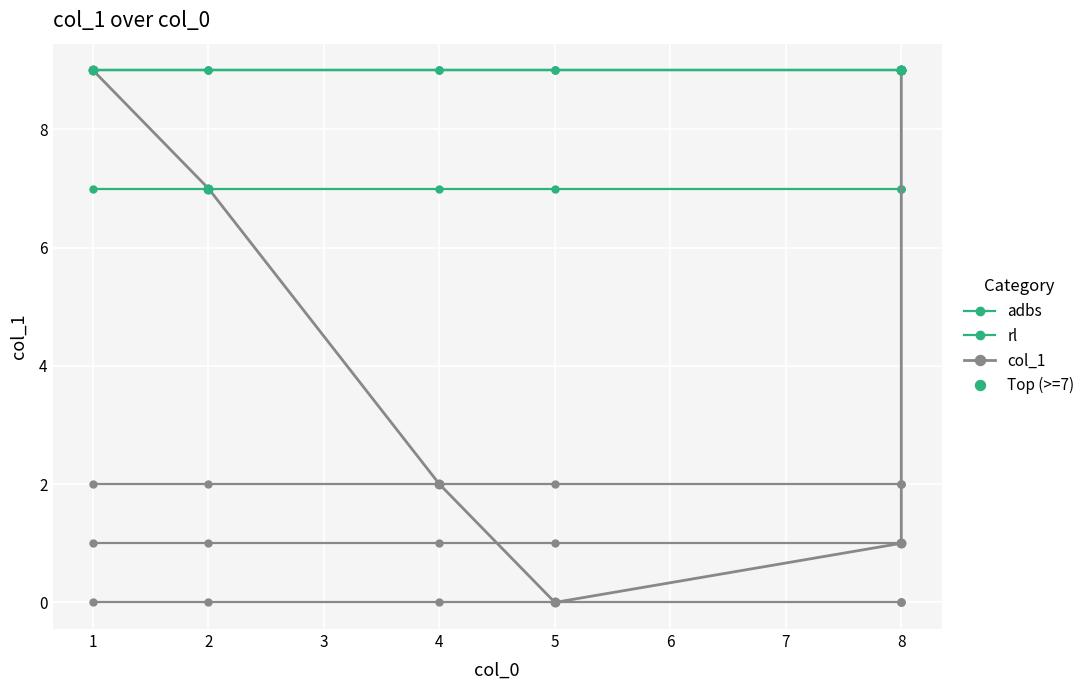

Where is the data nearest to the value 4?

4